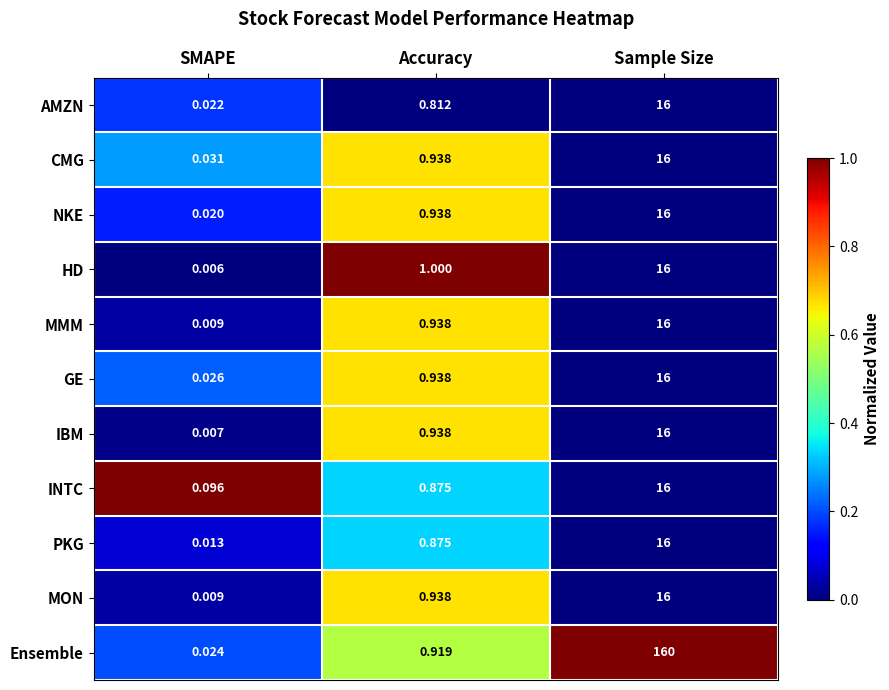

Rank the categories by INTC value from highest to lowest.

Sample Size, Accuracy, SMAPE